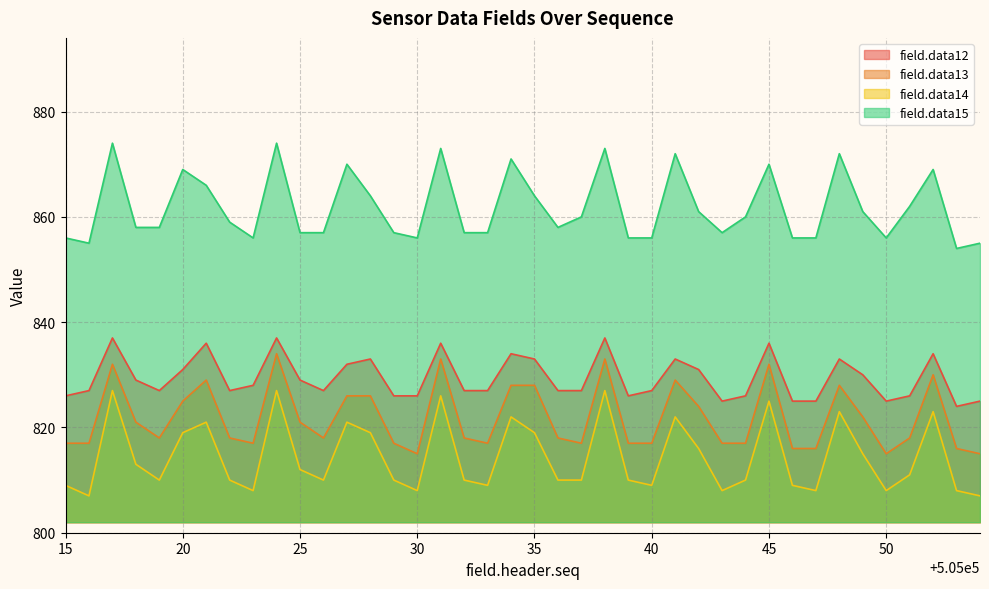

Reading left to right, transcribe all the data shown in this chart.

field.data12: 505015=826	505016=827	505017=837	505018=829	505019=827	505020=831	505021=836	505022=827	505023=828	505024=837	505025=829	505026=827	505027=832	505028=833	505029=826	505030=826	505031=836	505032=827	505033=827	505034=834	505035=833	505036=827	505037=827	505038=837	505039=826	505040=827	505041=833	505042=831	505043=825	505044=826	505045=836	505046=825	505047=825	505048=833	505049=830	505050=825	505051=826	505052=834	505053=824	505054=825
field.data13: 505015=817	505016=817	505017=832	505018=821	505019=818	505020=825	505021=829	505022=818	505023=817	505024=834	505025=821	505026=818	505027=826	505028=826	505029=817	505030=815	505031=833	505032=818	505033=817	505034=828	505035=828	505036=818	505037=817	505038=833	505039=817	505040=817	505041=829	505042=824	505043=817	505044=817	505045=832	505046=816	505047=816	505048=828	505049=822	505050=815	505051=818	505052=830	505053=816	505054=815
field.data14: 505015=809	505016=807	505017=827	505018=813	505019=810	505020=819	505021=821	505022=810	505023=808	505024=827	505025=812	505026=810	505027=821	505028=819	505029=810	505030=808	505031=826	505032=810	505033=809	505034=822	505035=819	505036=810	505037=810	505038=827	505039=810	505040=809	505041=822	505042=816	505043=808	505044=810	505045=825	505046=809	505047=808	505048=823	505049=815	505050=808	505051=811	505052=823	505053=808	505054=807
field.data15: 505015=856	505016=855	505017=874	505018=858	505019=858	505020=869	505021=866	505022=859	505023=856	505024=874	505025=857	505026=857	505027=870	505028=864	505029=857	505030=856	505031=873	505032=857	505033=857	505034=871	505035=864	505036=858	505037=860	505038=873	505039=856	505040=856	505041=872	505042=861	505043=857	505044=860	505045=870	505046=856	505047=856	505048=872	505049=861	505050=856	505051=862	505052=869	505053=854	505054=855